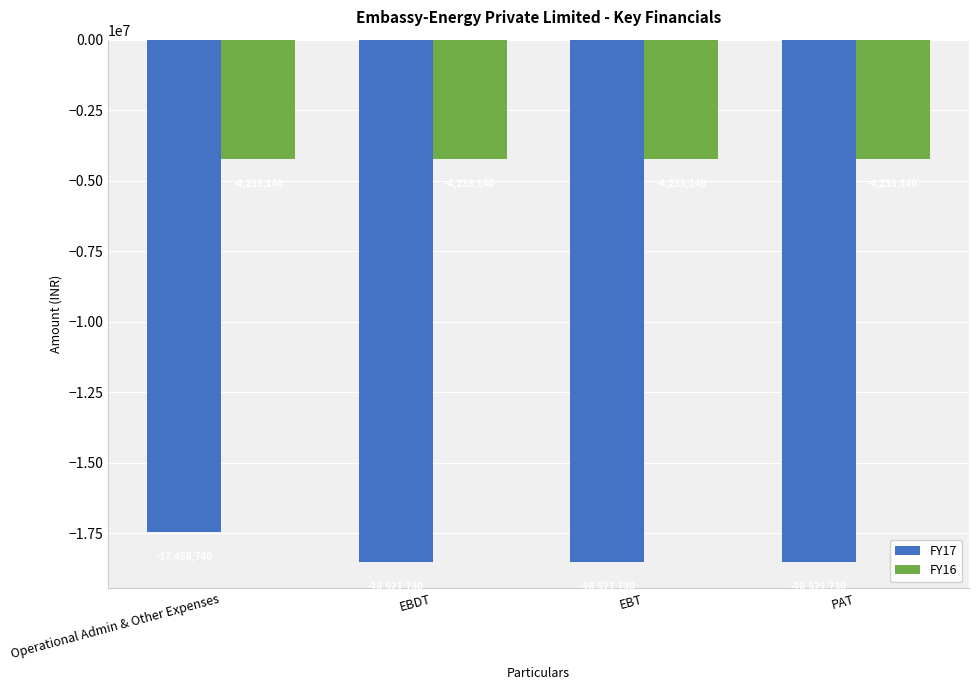

Reading left to right, list all the values displayed in this chart.

FY17: Operational Admin & Other Expenses=-17458740	EBDT=-18521730	EBT=-18521730	PAT=-18521730
FY16: Operational Admin & Other Expenses=-4233140	EBDT=-4233140	EBT=-4233140	PAT=-4233140